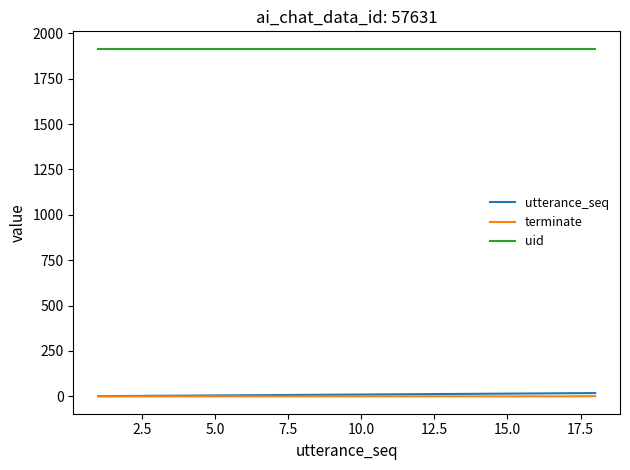

Does the chart have visible grid lines?

No